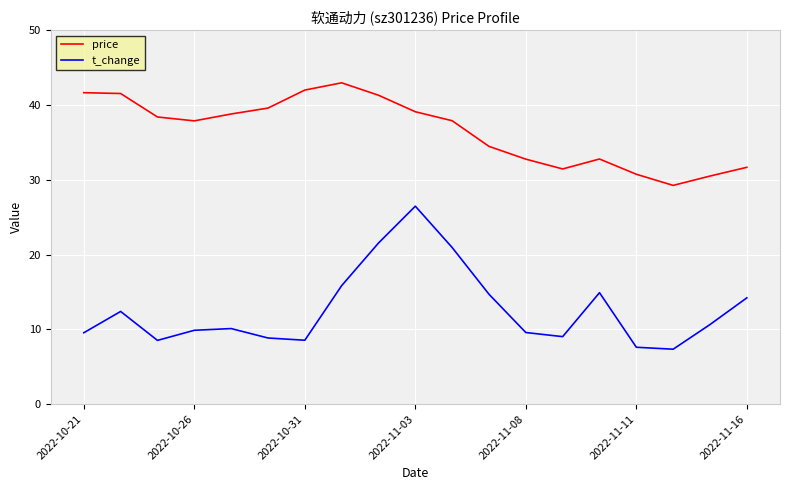

In price, how many points are lower than both neighbors (excluding endpoints)?

3